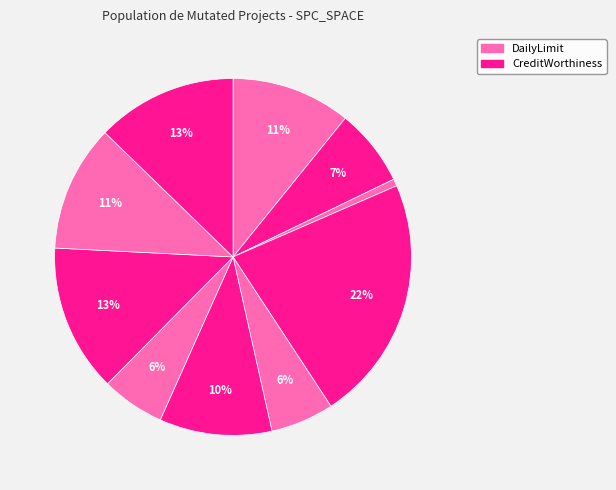

Count the number of slices in the pie.

10